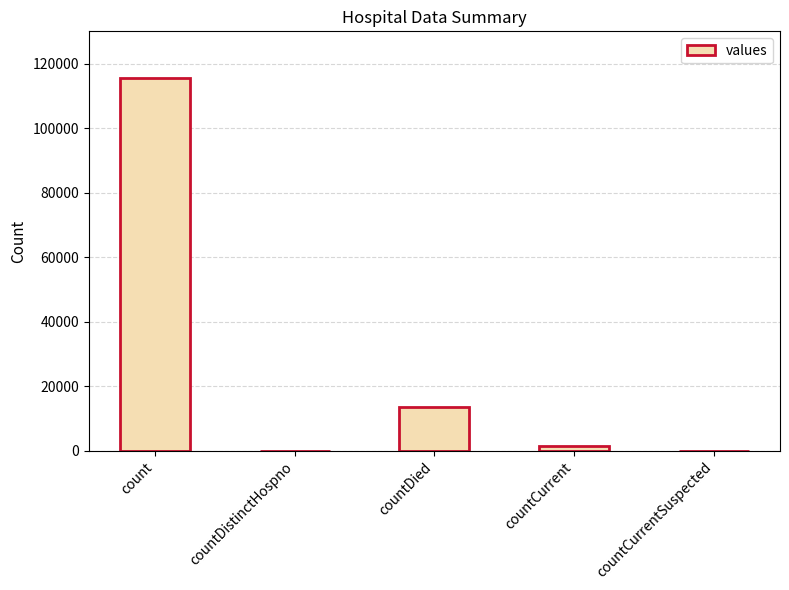

Between count and countCurrentSuspected, which is larger?

count